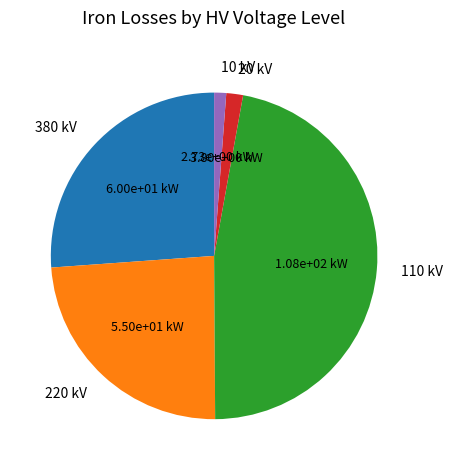

Is it true that 20 kV is 2% of the pie?

True